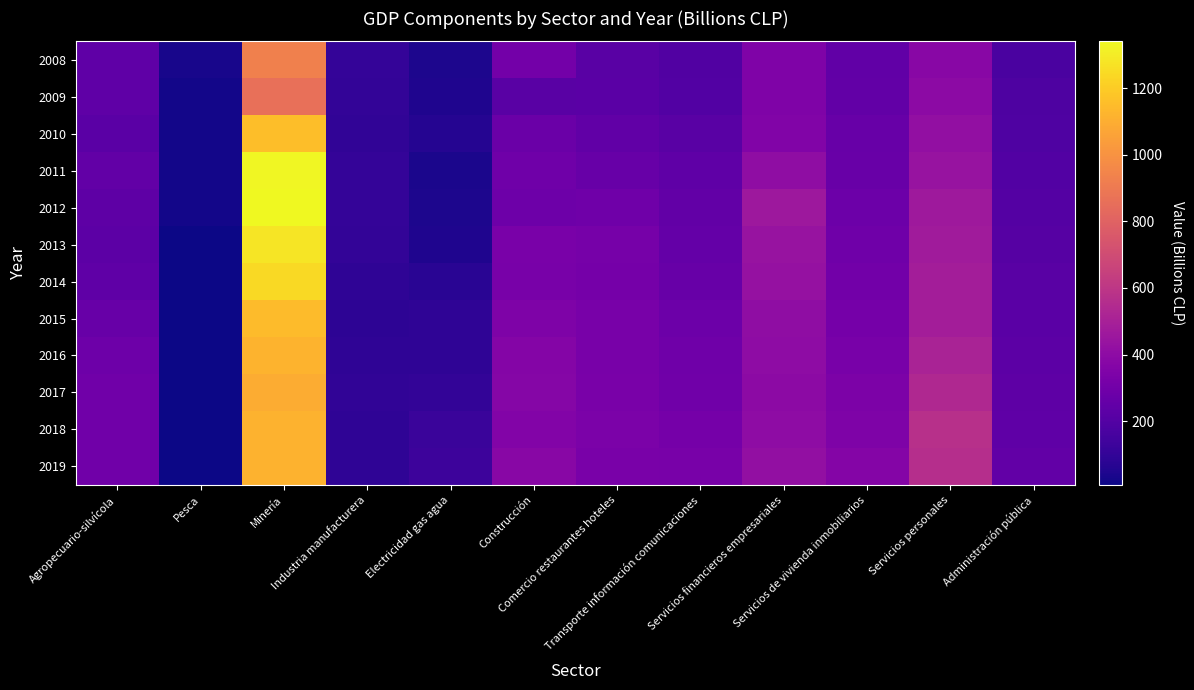

How many series are shown in this chart?

12